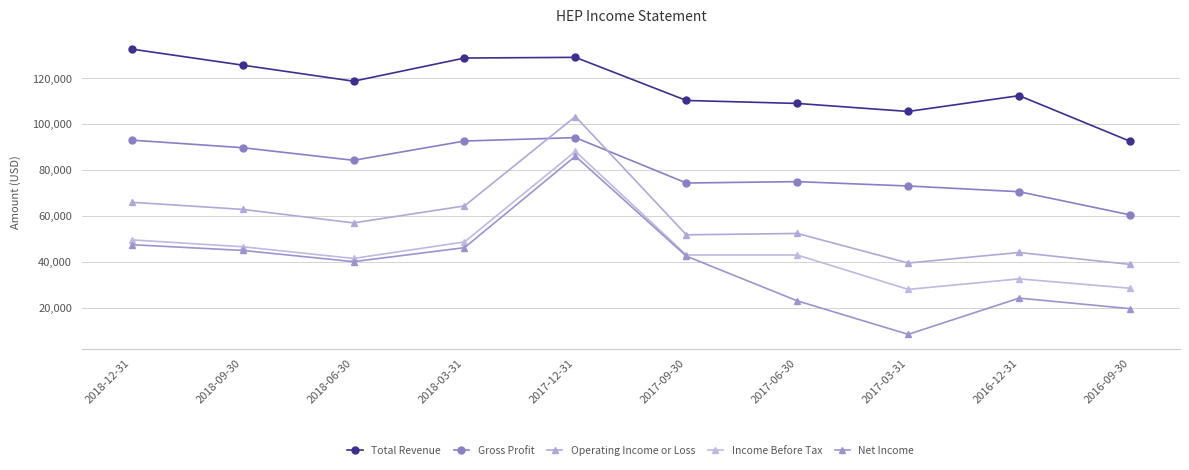

What is the sum of all Income Before Tax values?

449700